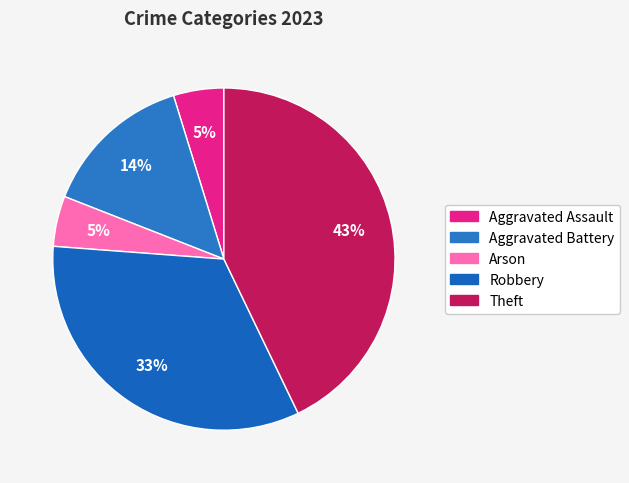

Is it true that Theft is 43% of the pie?

True